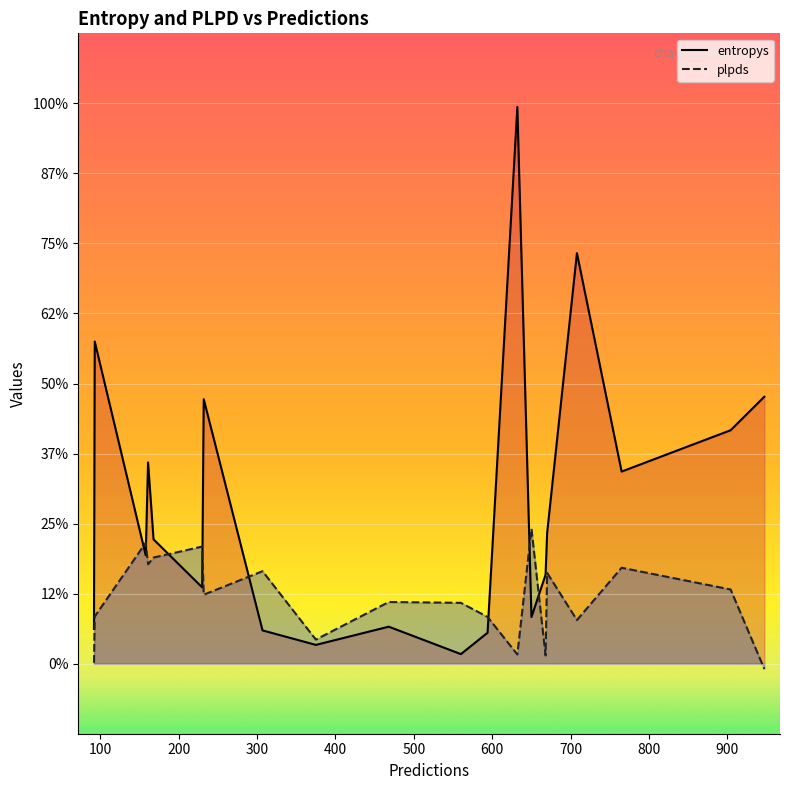

What are all the series names shown in the legend?

entropys, plpds